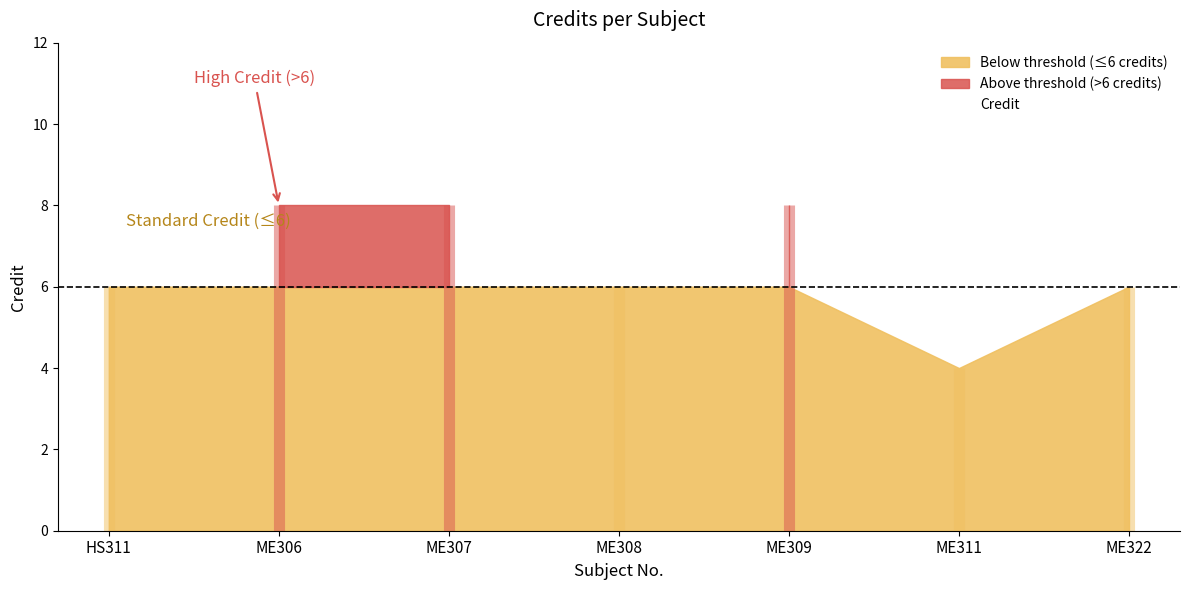

Count the number of categories in the chart.

7